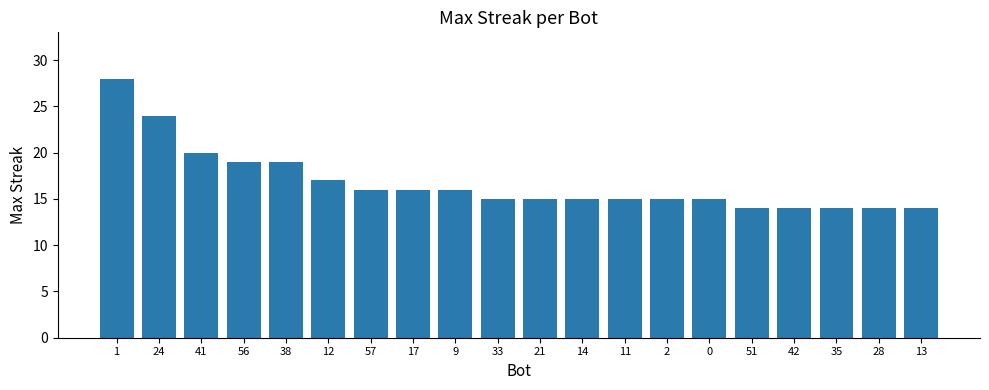

At which label is the value closest to 21?

41